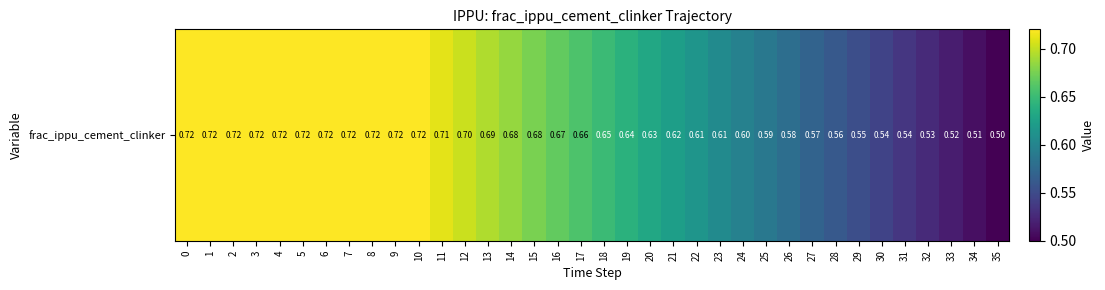

Reading right to left, extract all data points from this chart.

35=0.5	34=0.5	33=0.5	32=0.5	31=0.5	30=0.5	29=0.6	28=0.6	27=0.6	26=0.6	25=0.6	24=0.6	23=0.6	22=0.6	21=0.6	20=0.6	19=0.6	18=0.6	17=0.7	16=0.7	15=0.7	14=0.7	13=0.7	12=0.7	11=0.7	10=0.7	9=0.7	8=0.7	7=0.7	6=0.7	5=0.7	4=0.7	3=0.7	2=0.7	1=0.7	0=0.7